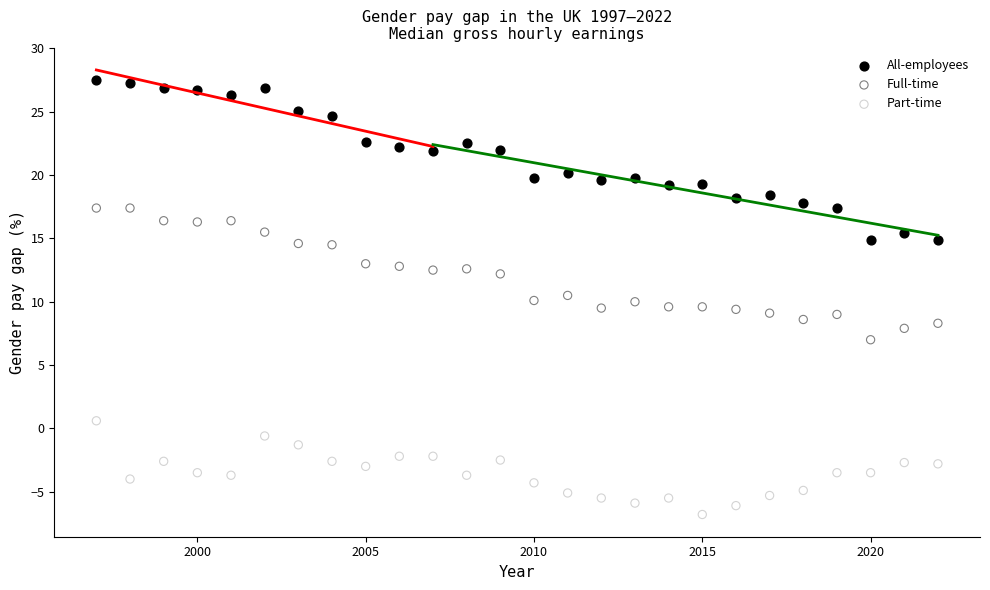

Which series has the largest Y range (max minus min)?

All-employees